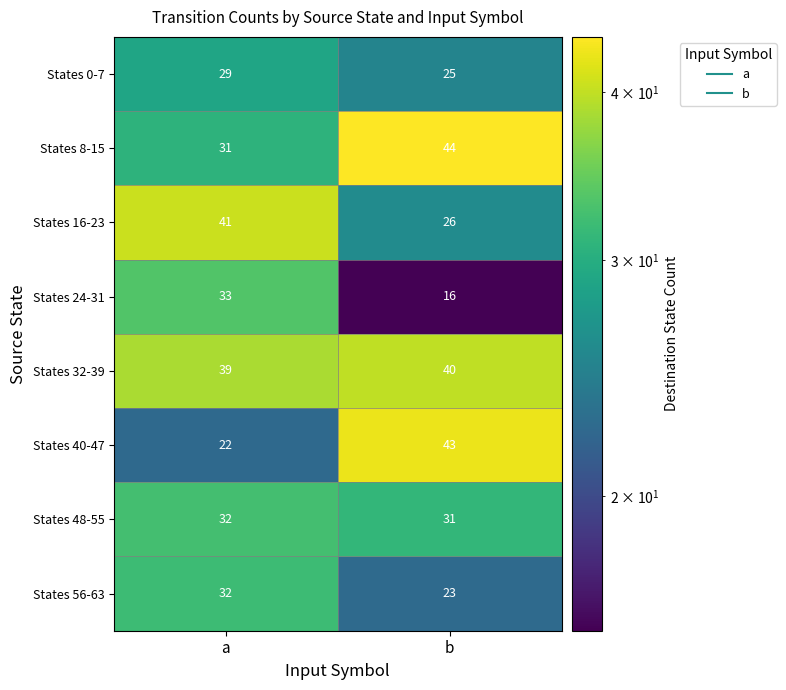

What is the maximum value shown in the chart?

44